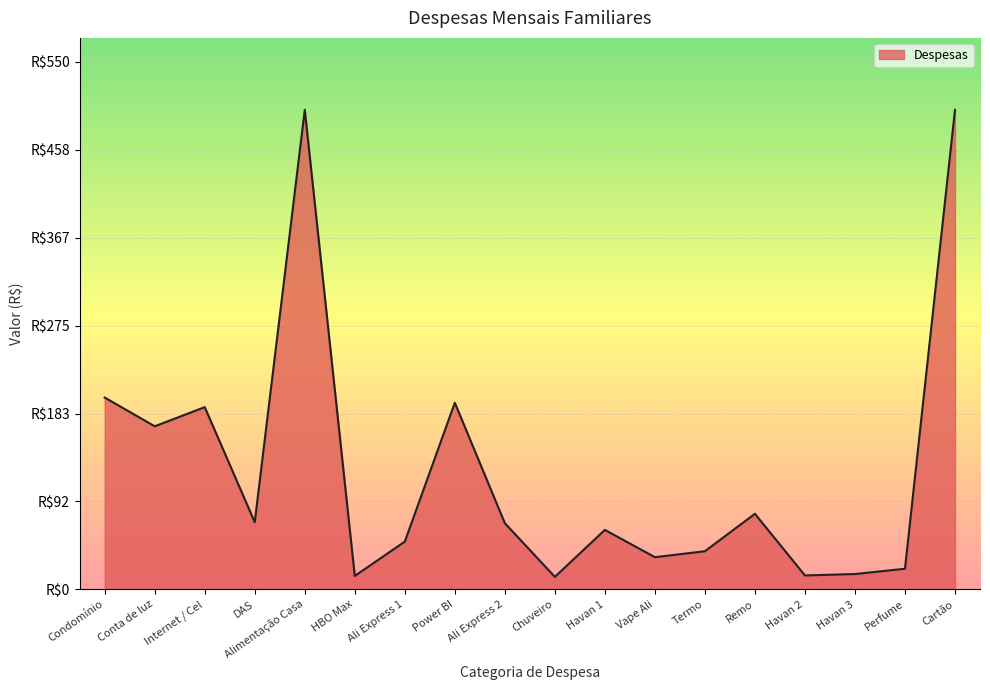

List the labels in order of value, largest first.

Alimentação Casa, Cartão, Condomínio, Power BI, Internet / Cel, Conta de luz, Remo, DAS, Ali Express 2, Havan 1, Ali Express 1, Termo, Vape Ali, Perfume, Havan 3, Havan 2, HBO Max, Chuveiro